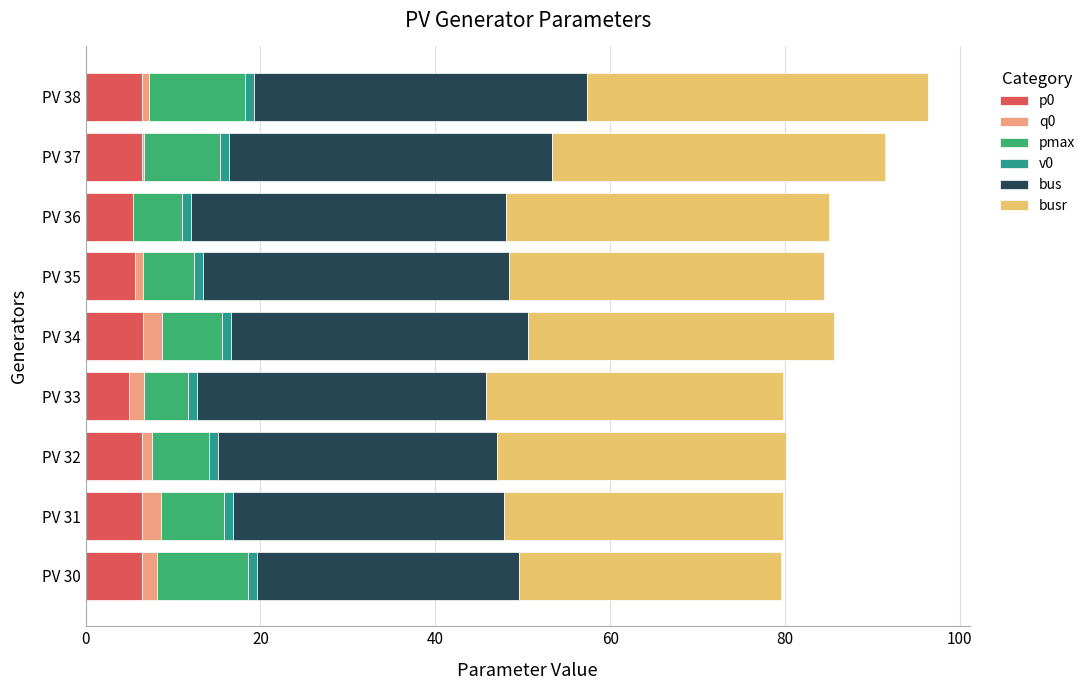

True or false: p0 has a value of 6.5 at PV 37.

True